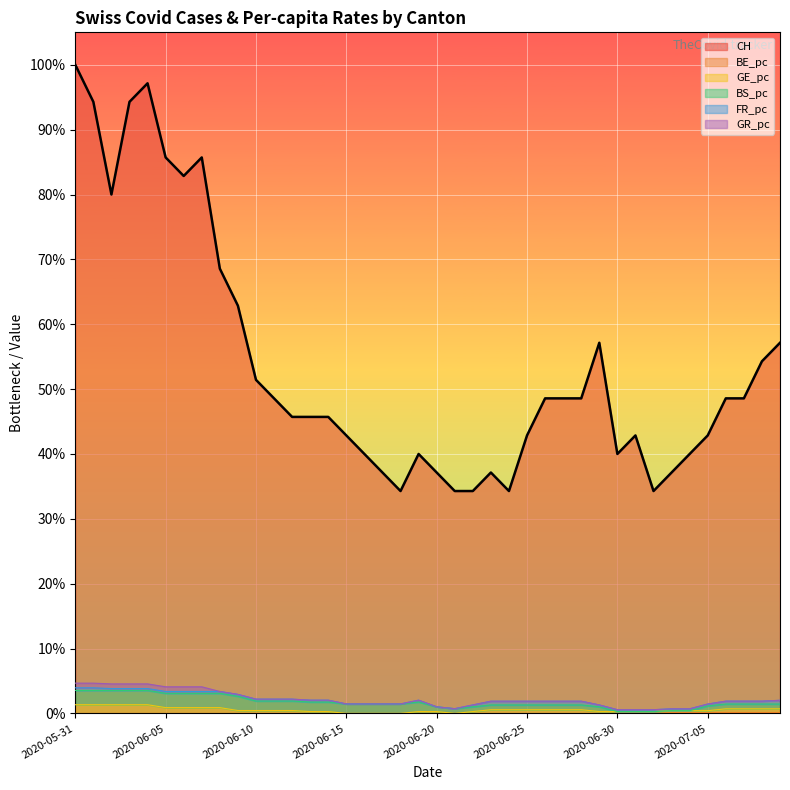

What is the lowest value of the CH series?

0.3